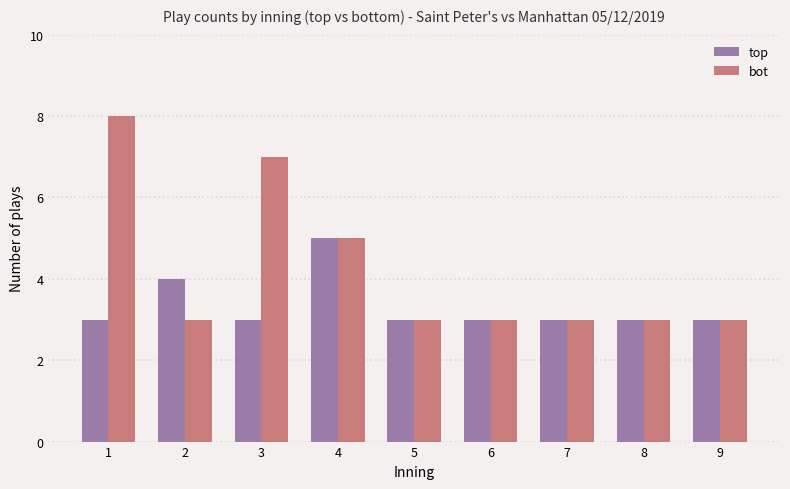

What is the difference between the second highest and second lowest values in the bot series?

4